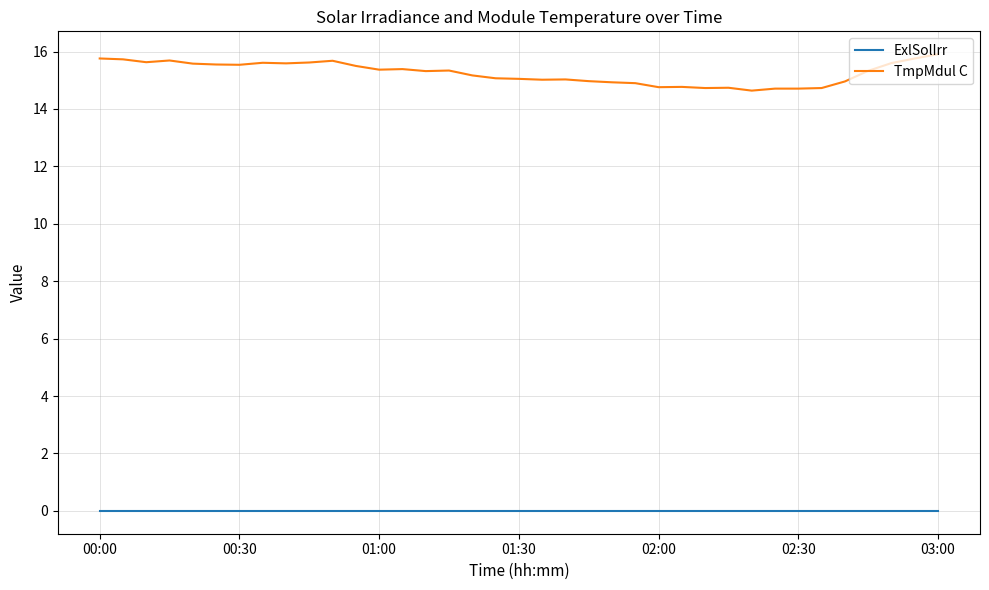

At how many categories does at least one series exceed 7?

37